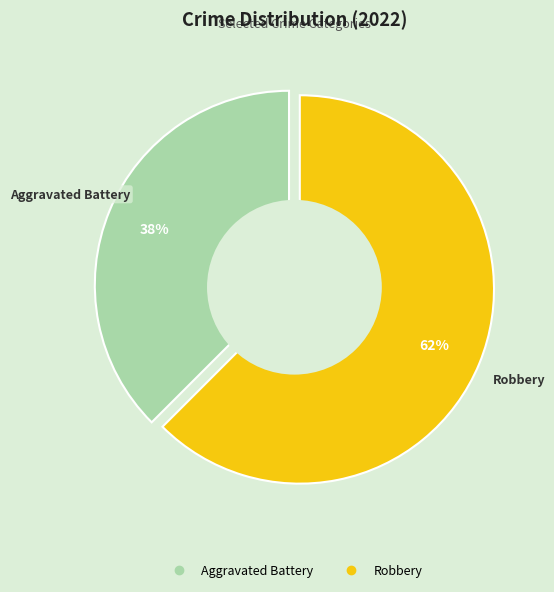

What percentage is the Aggravated Battery slice, to the nearest percent?

38%